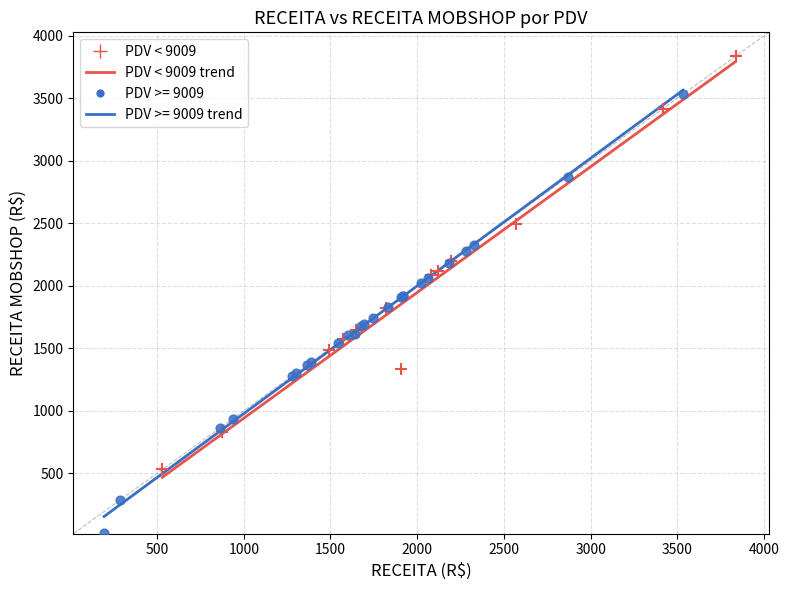

Which series reaches the maximum Y coordinate?

PDV < 9009